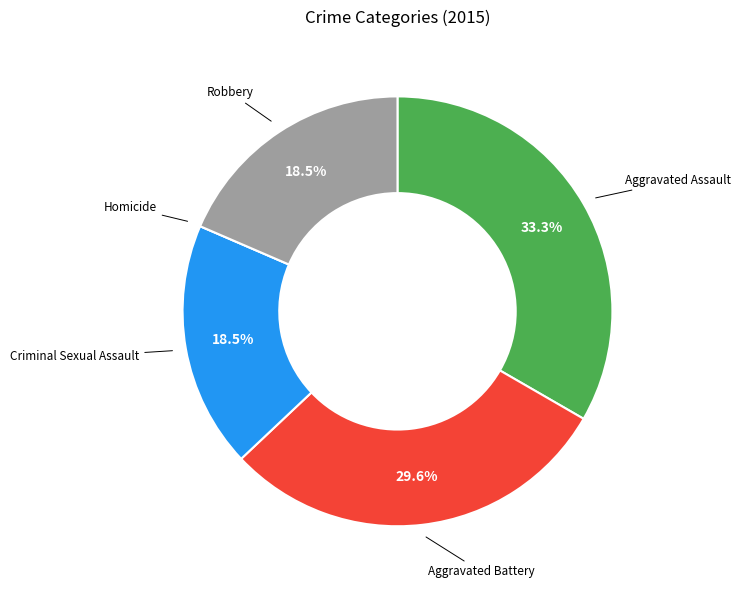

To the nearest percent, what is the difference between the largest and smallest slice percentages?

33%